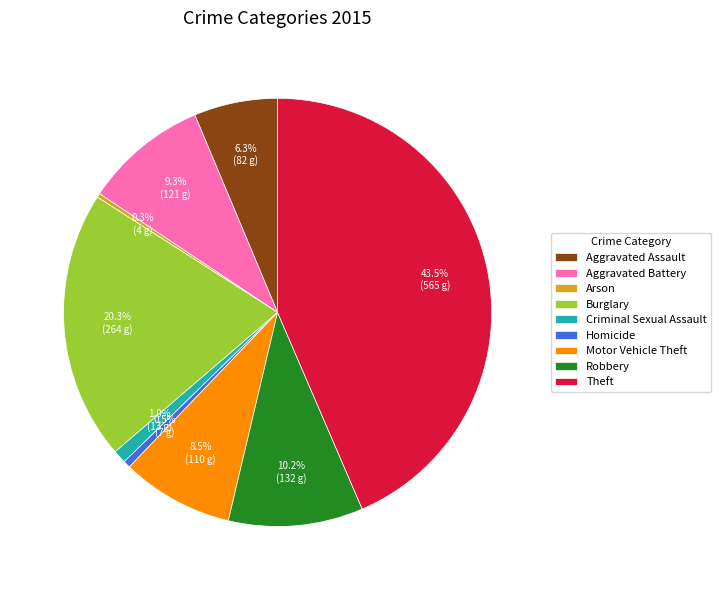

To the nearest percent, what percentage of the pie is Aggravated Assault?

6%